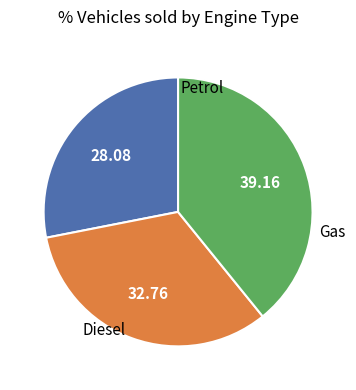

Is there any slice that represents more than half of the pie?

No